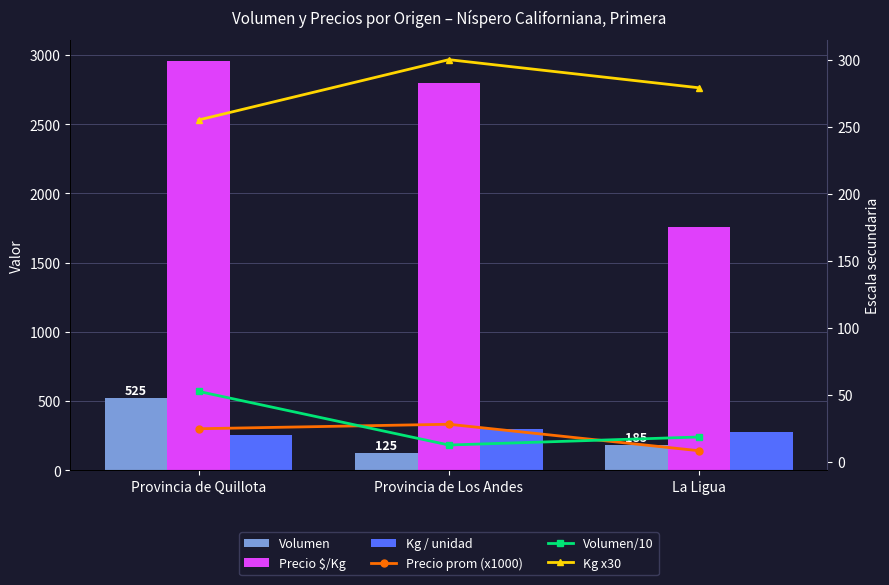

What is the sum of all Volumen values?

835.0